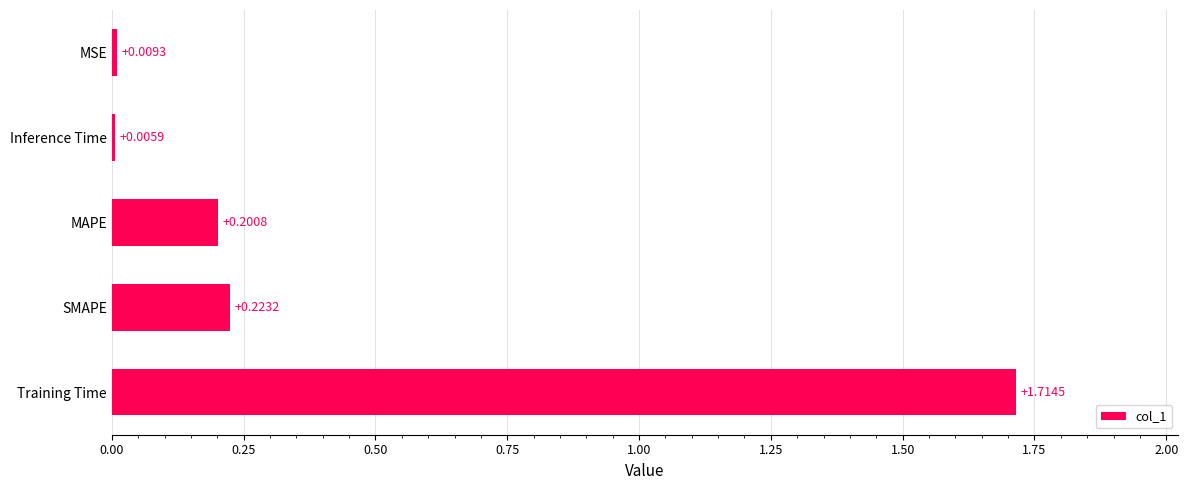

Where is the data nearest to the value 0?

Inference Time